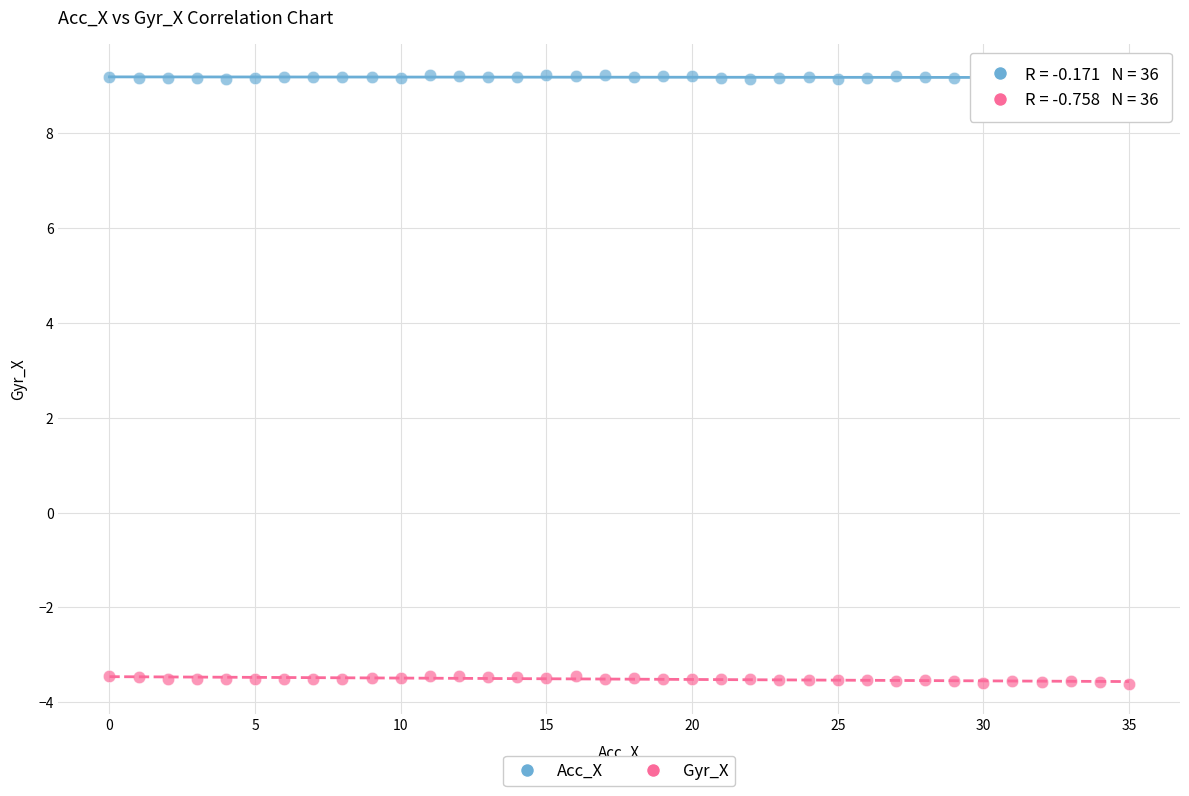

Which series contains the lowest Y value?

Gyr_X